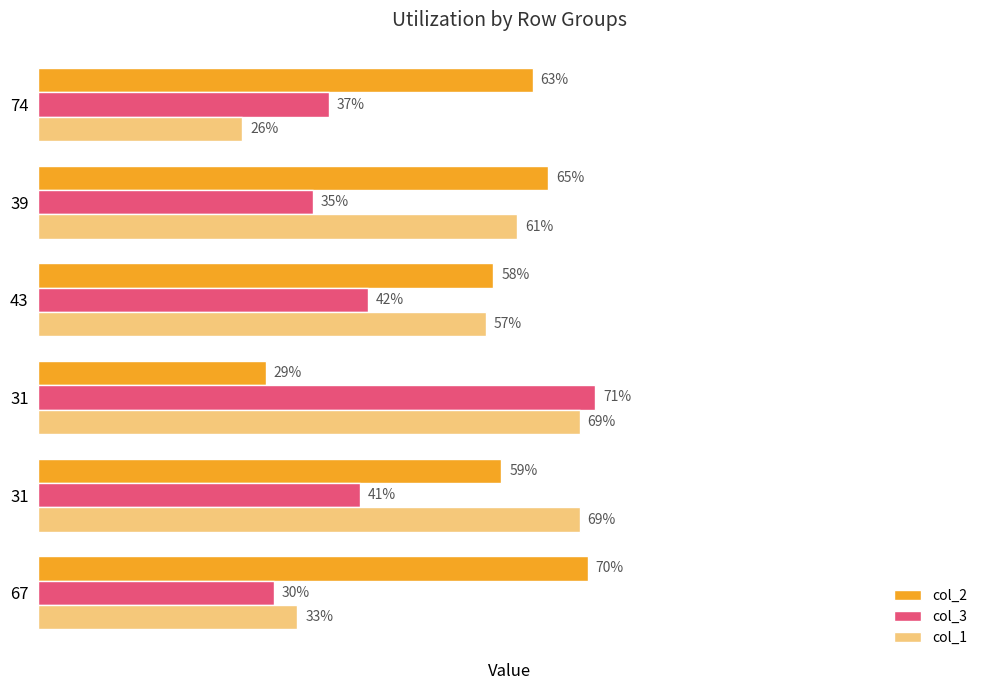

Rank the series by their maximum value, from highest to lowest.

col_3, col_2, col_1